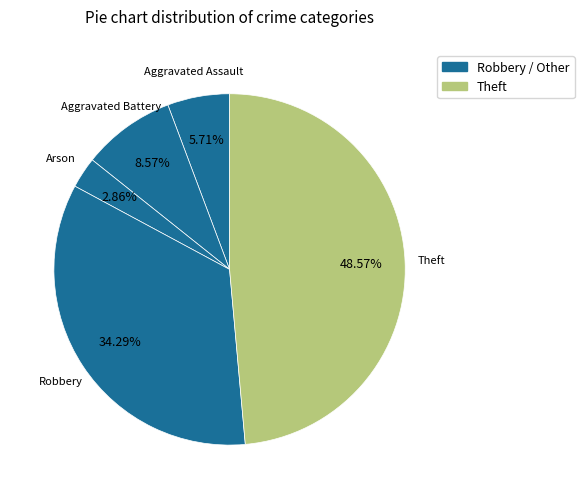

What is the smallest slice in the pie chart?

Arson